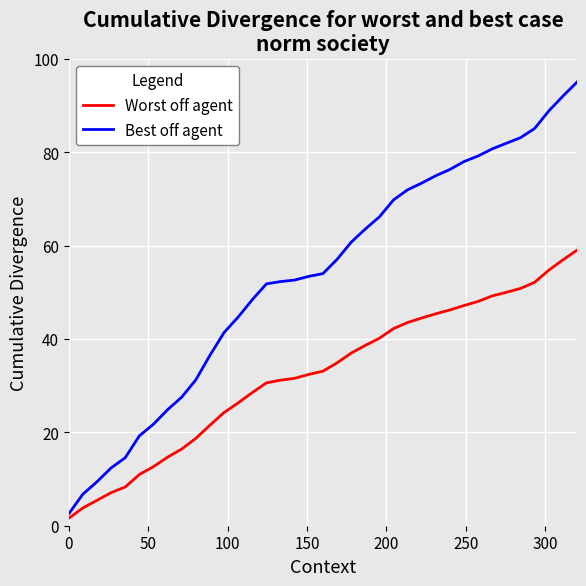

What is the greatest value displayed?

95.0